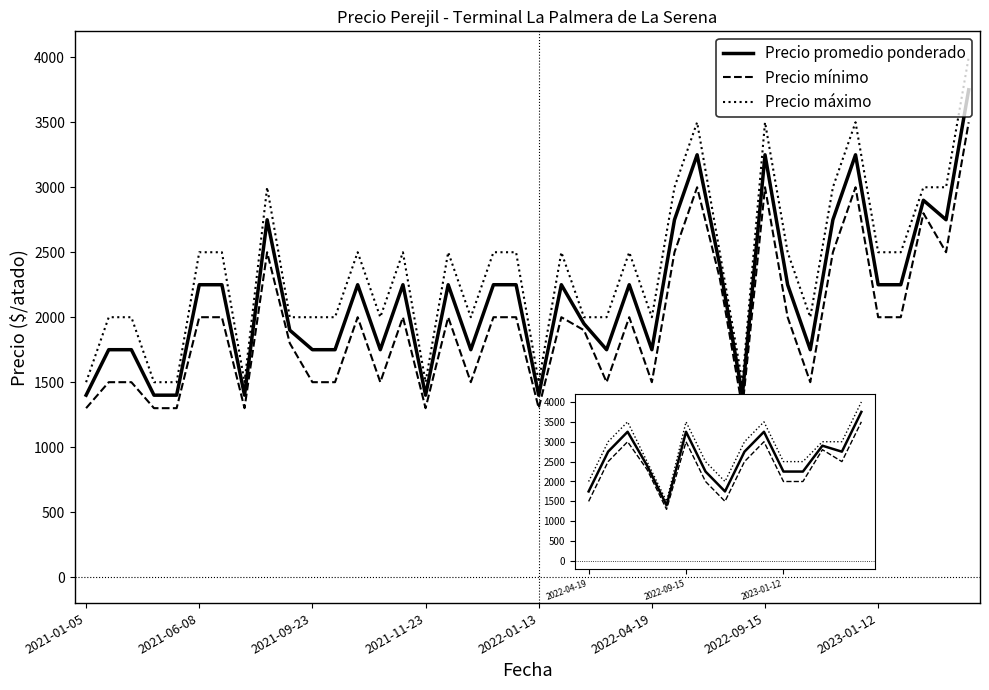

What is the difference between the maximum and minimum values in the Precio mínimo series?

2200